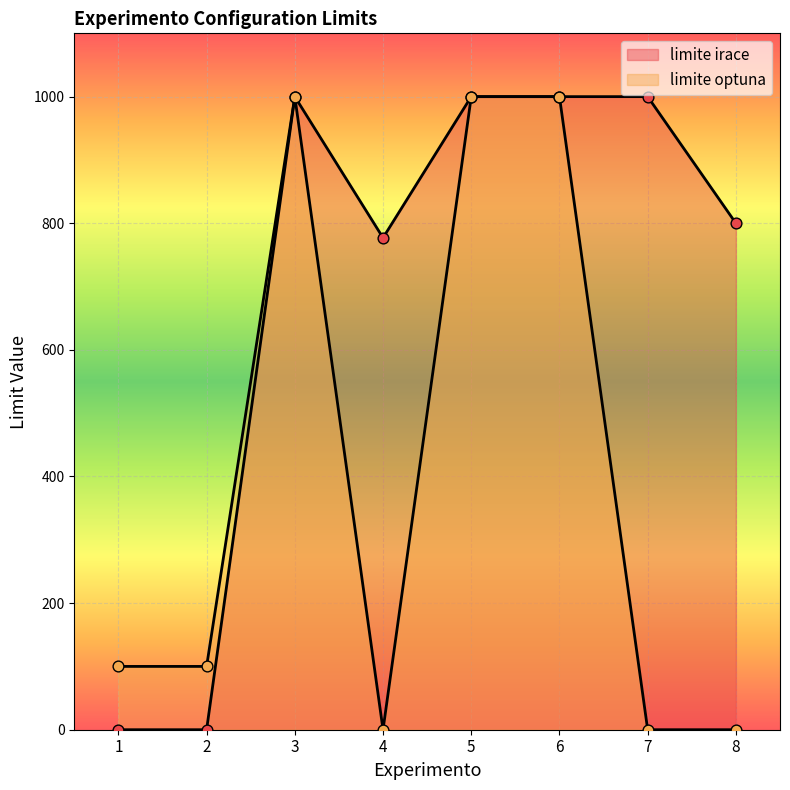

Which series contains the lowest Y value?

limite irace